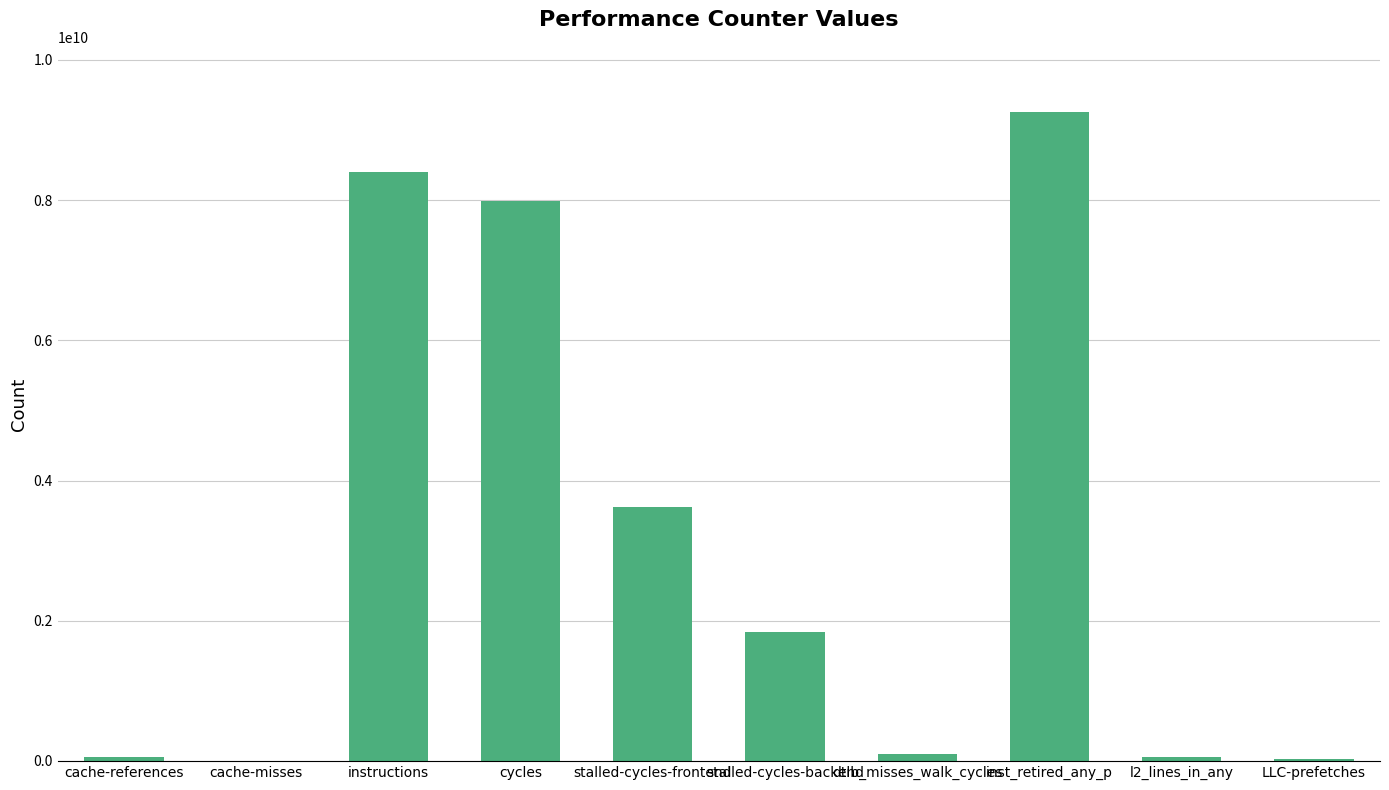

At which label does the data first exceed 1835743067?

instructions